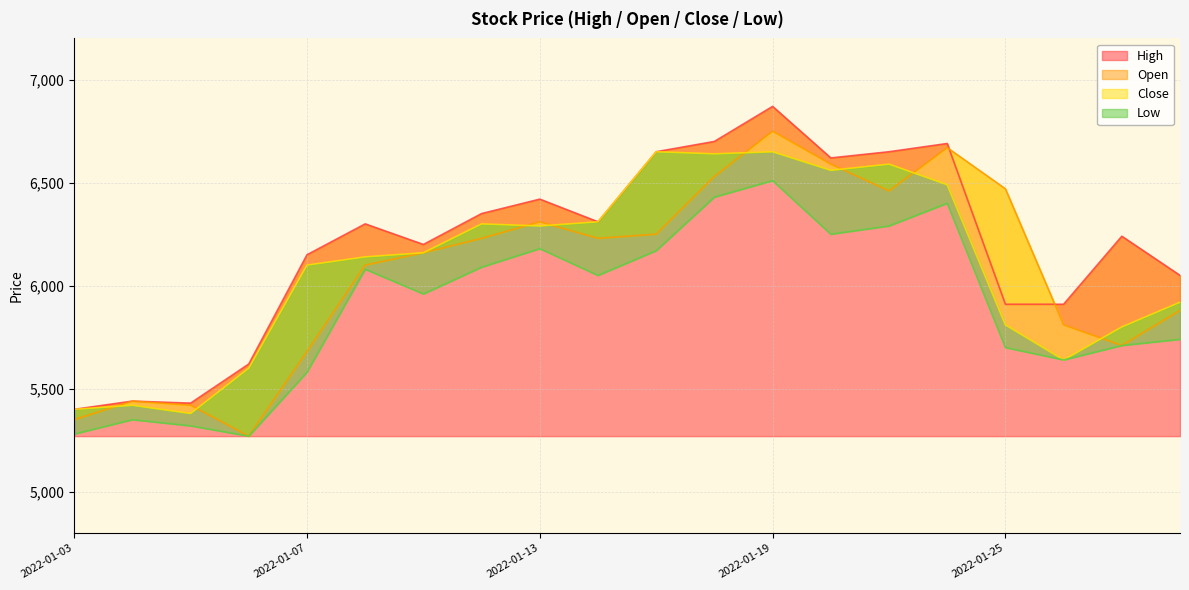

At 2022-01-12, list the series in order from largest to smallest.

High, Close, Open, Low